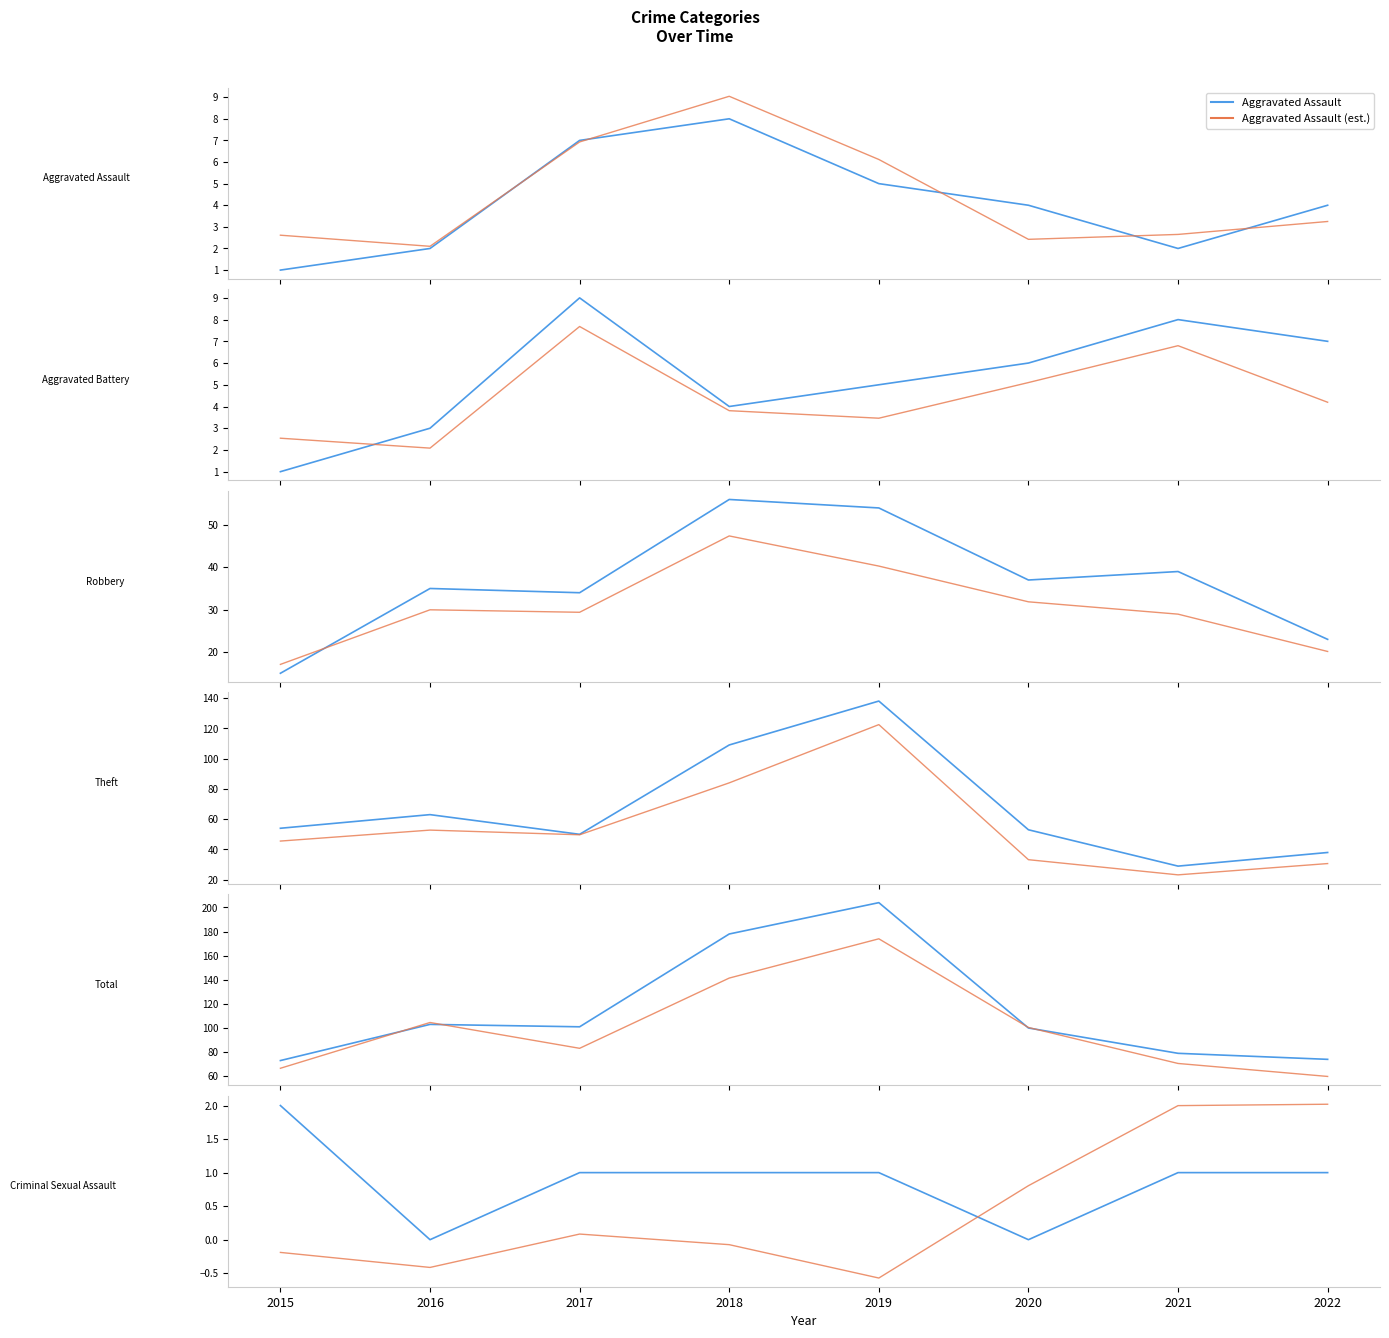

What is the difference between the highest and lowest values at 2019?

203